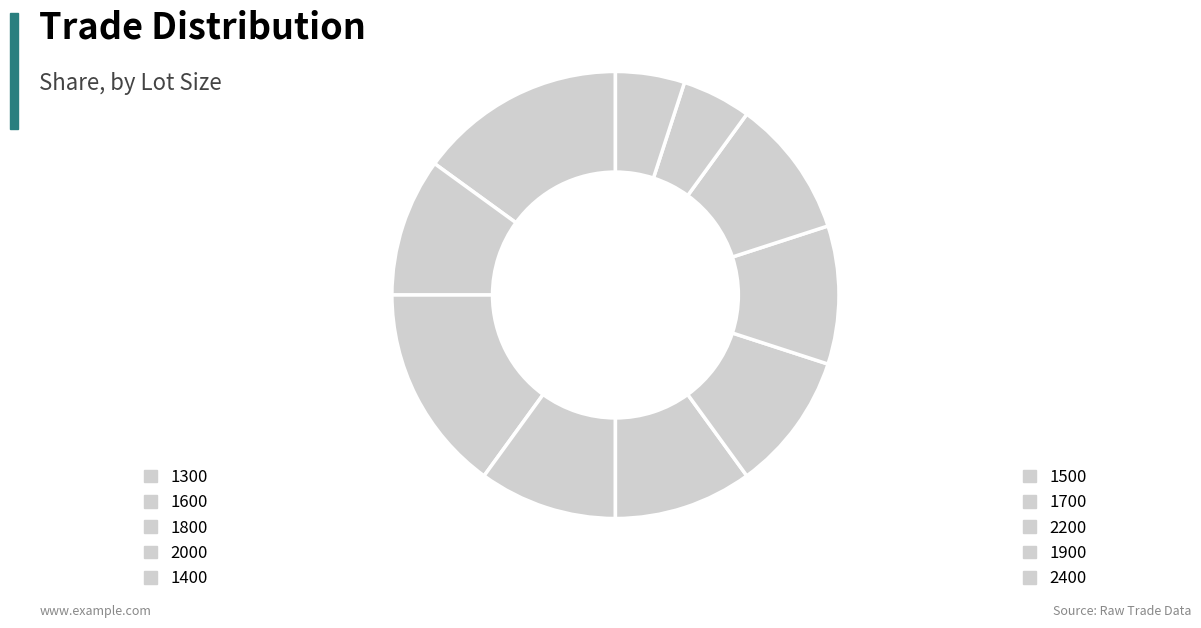

What is the change in value from 1600 to 1700?

+1